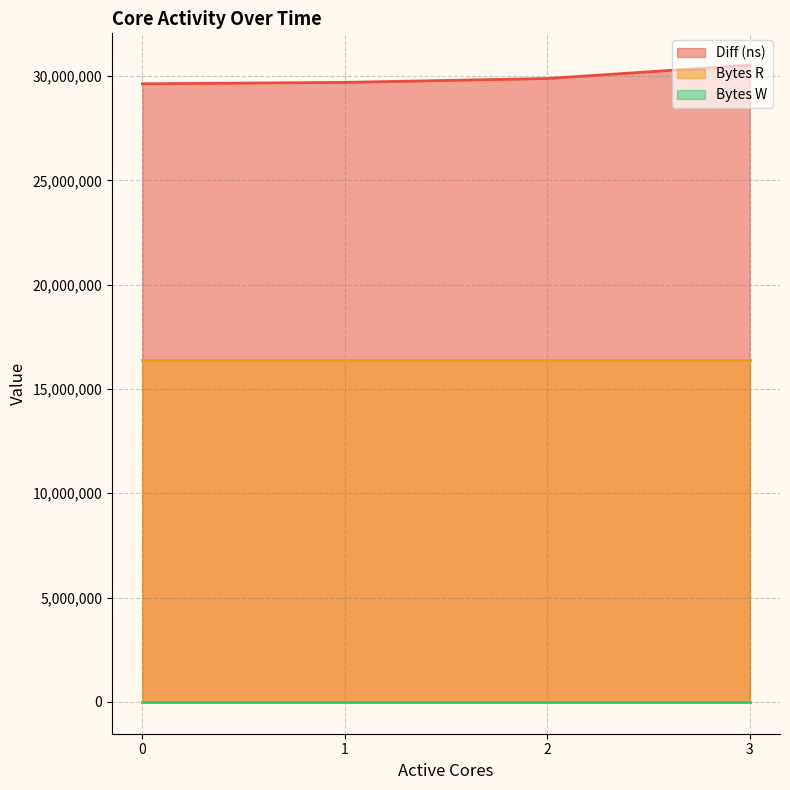

Does the chart have visible grid lines?

Yes